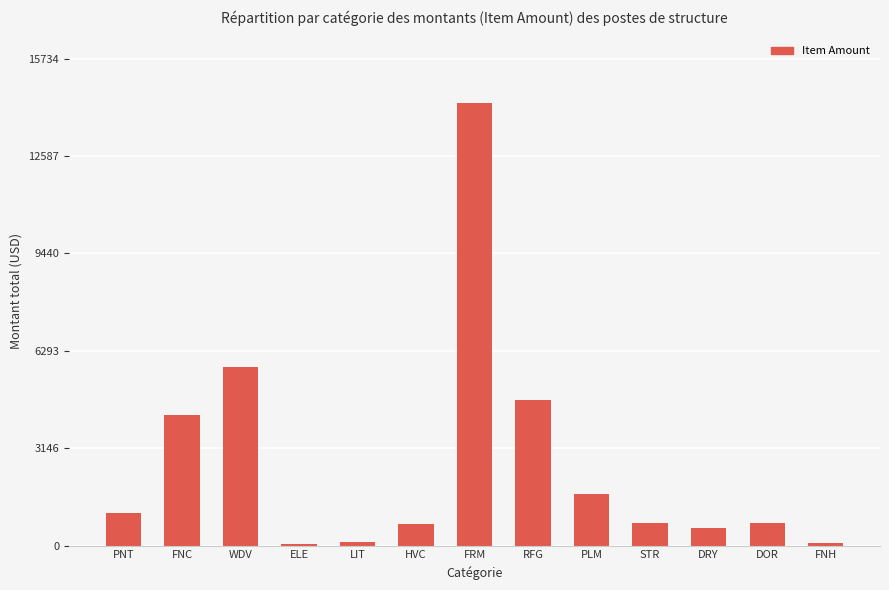

Is it true that the value at DRY is 555.4?

True